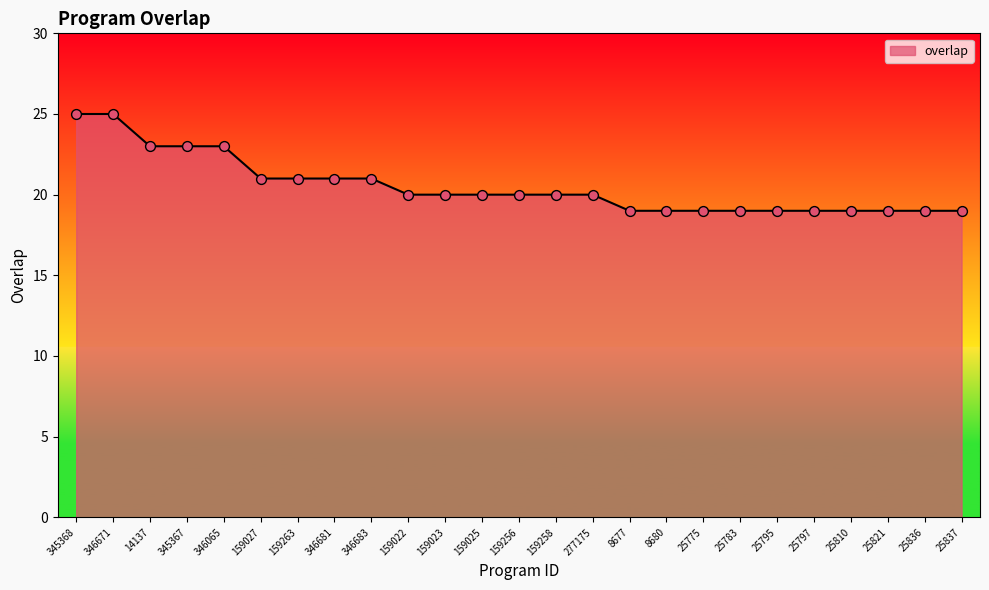

Between 345368 and 346681, which is larger?

345368